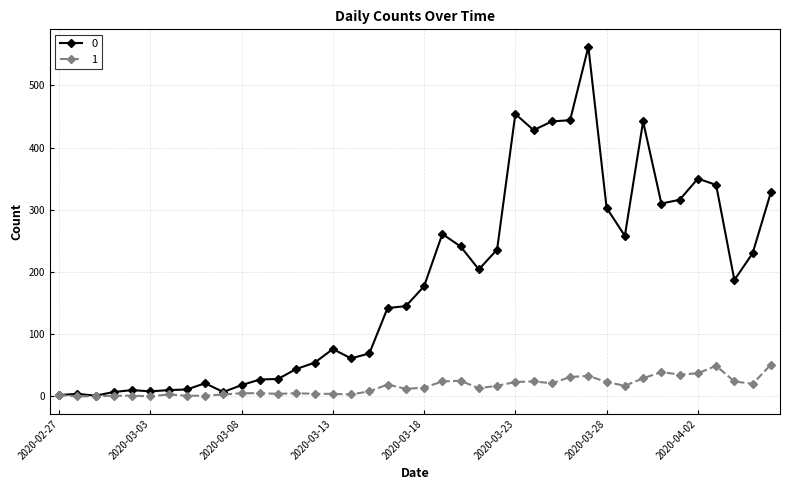

List the series in order of their peak value, lowest first.

1, 0